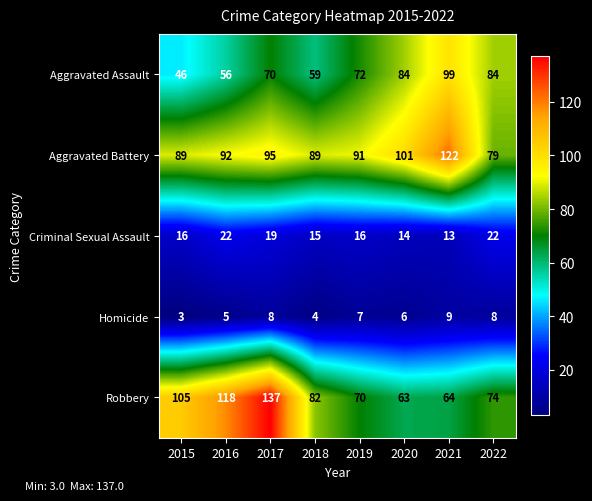

Read the Criminal Sexual Assault value at 2020.

14